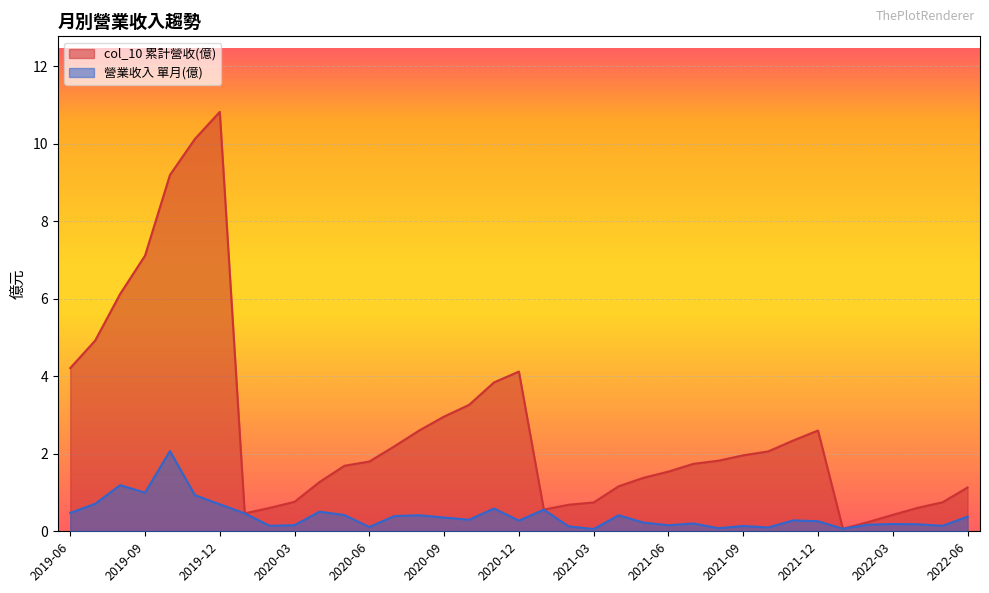

What is the sum of all 營業收入 values?

14.9